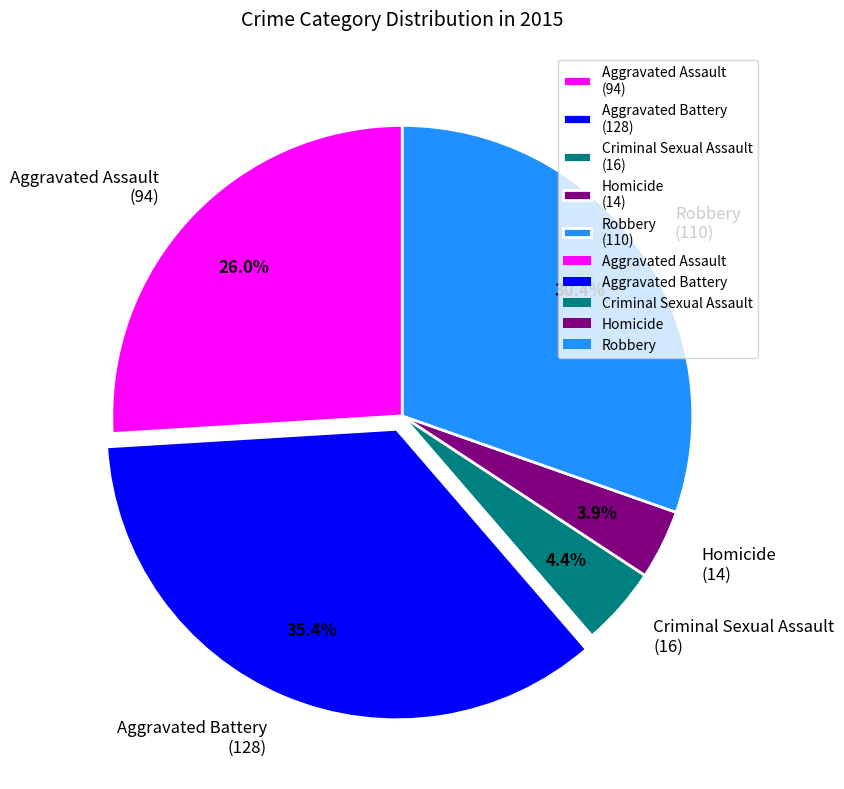

Does any single category account for the majority?

No